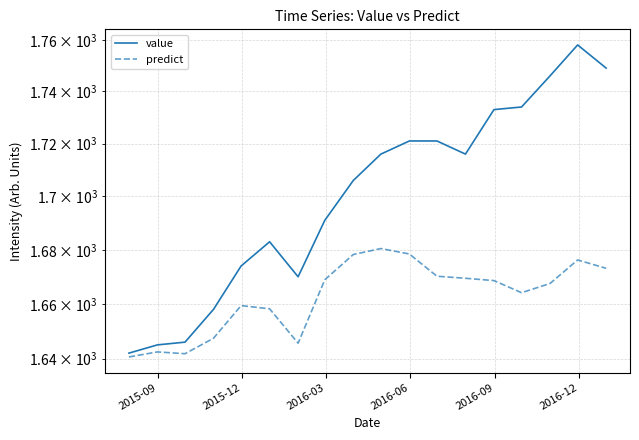

Does the chart have visible grid lines?

Yes